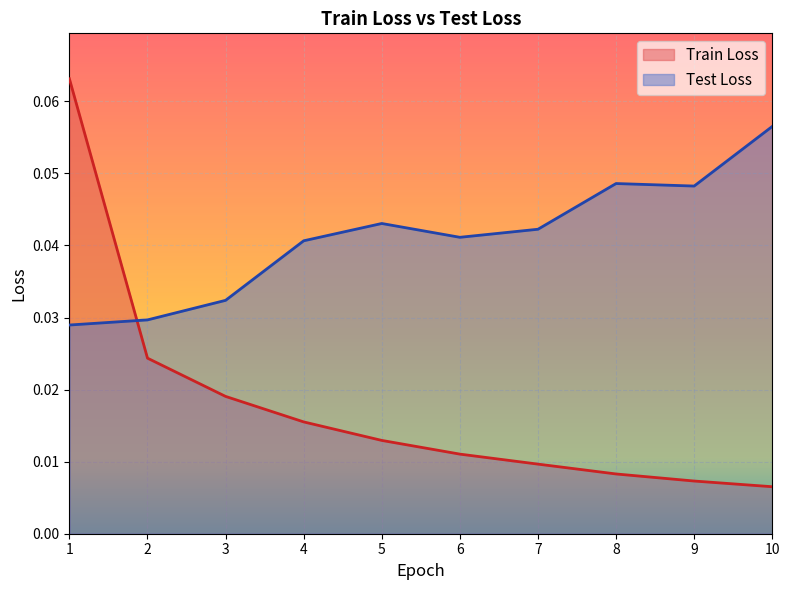

Is it true that Train Loss equals 0.0 at 6?

True